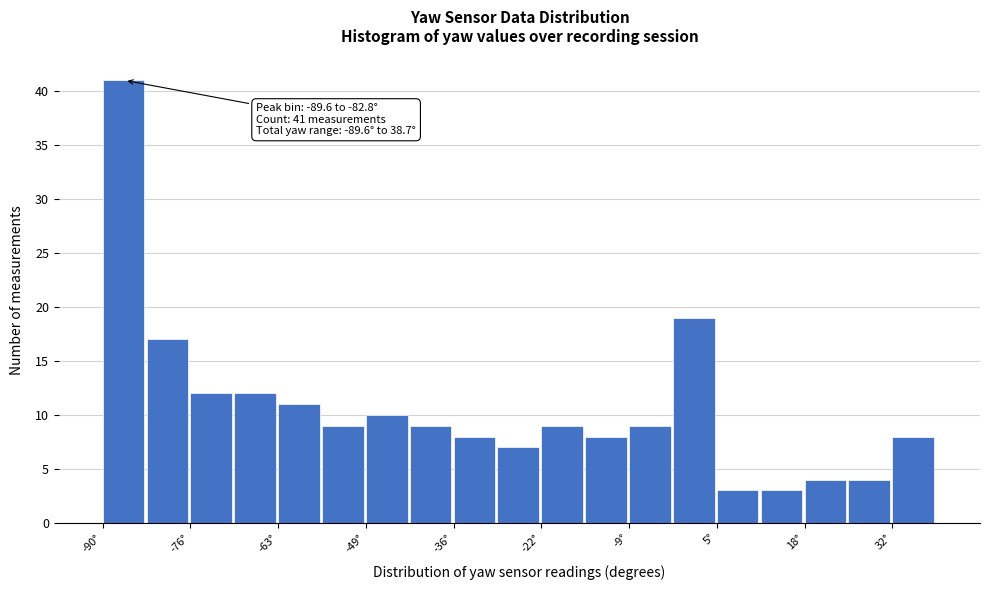

Around what value on the x-axis is the tallest bar? Give the approximate position of its centre, as read against the axis.

-86